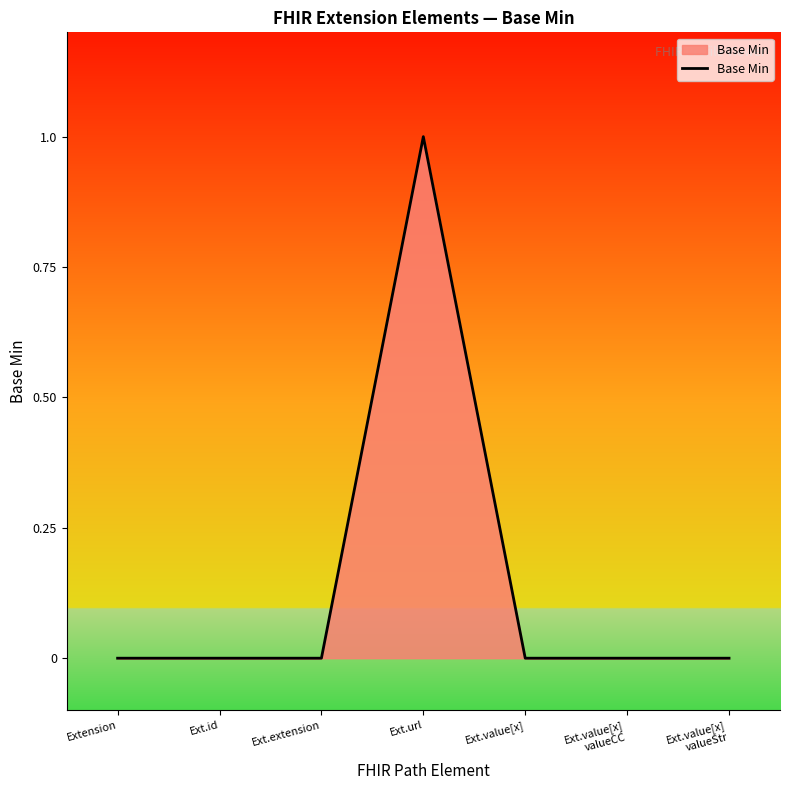

Does the chart display data point markers on the line(s)?

No